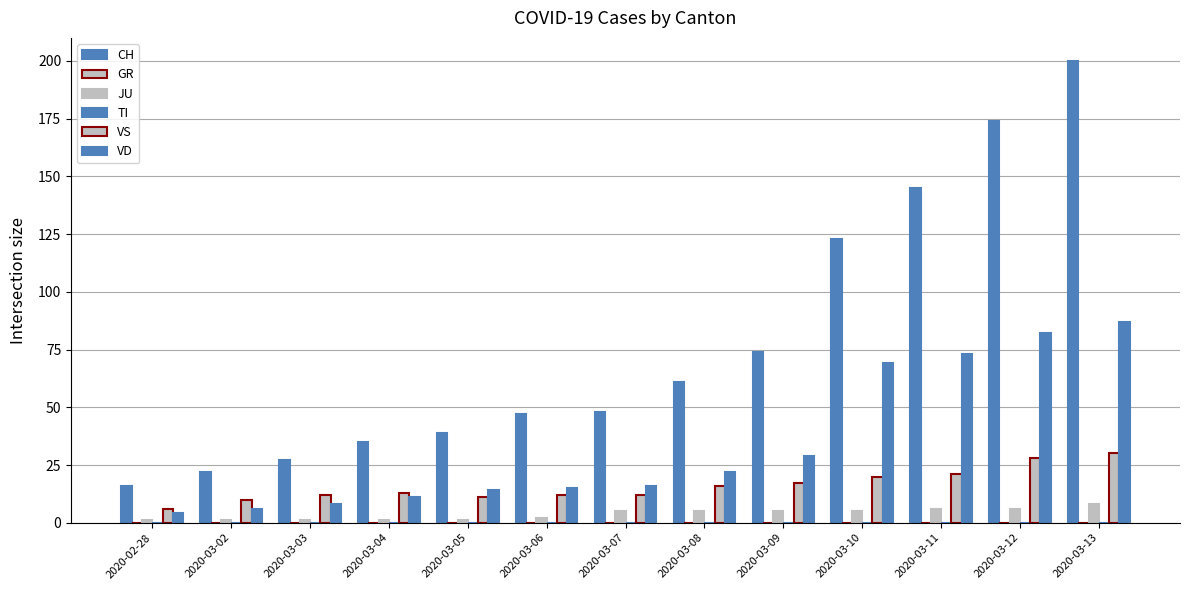

What is the average value of the CH series?

78